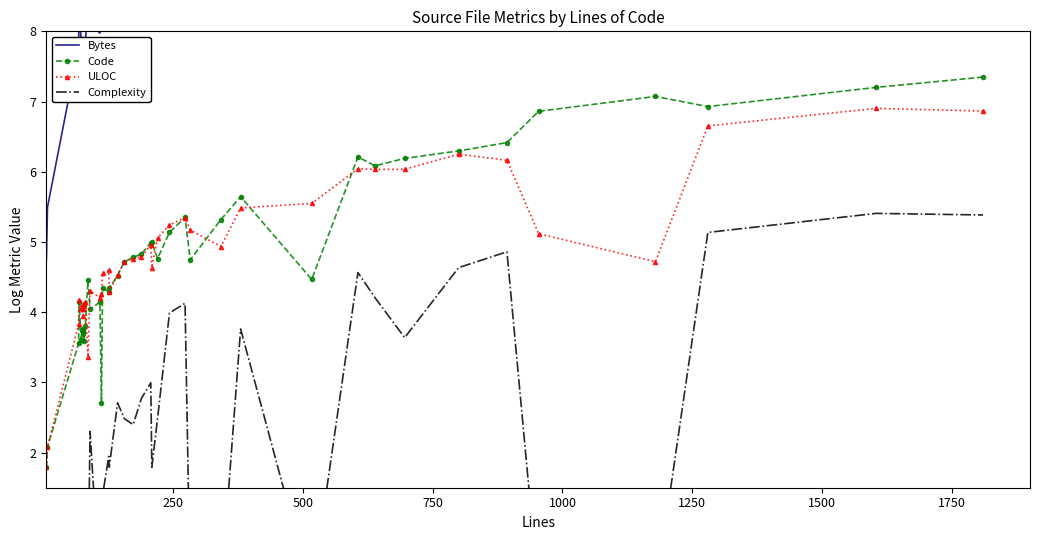

True or false: ULOC has more than 2 points higher than both neighbors.

True